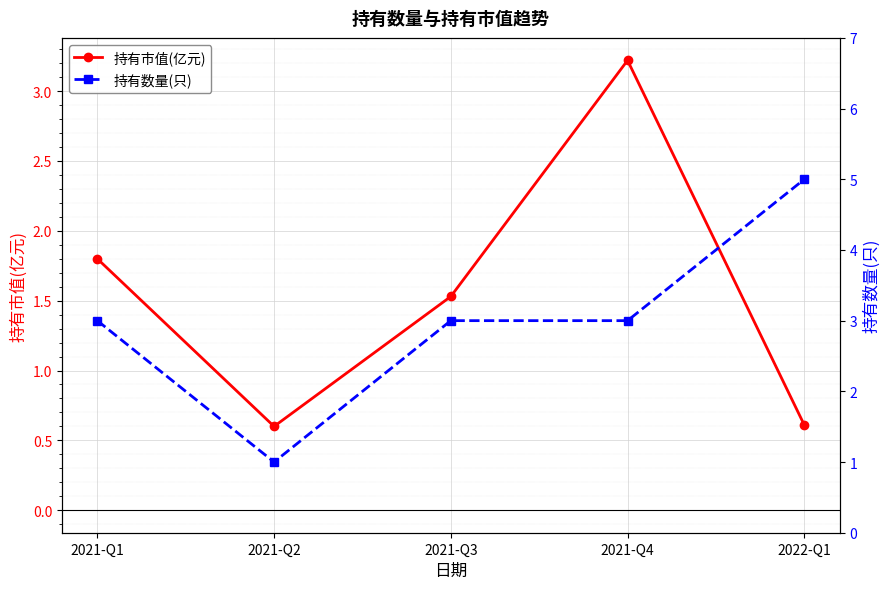

List the series in order of their peak value, highest first.

持有数量(只), 持有市值(亿元)